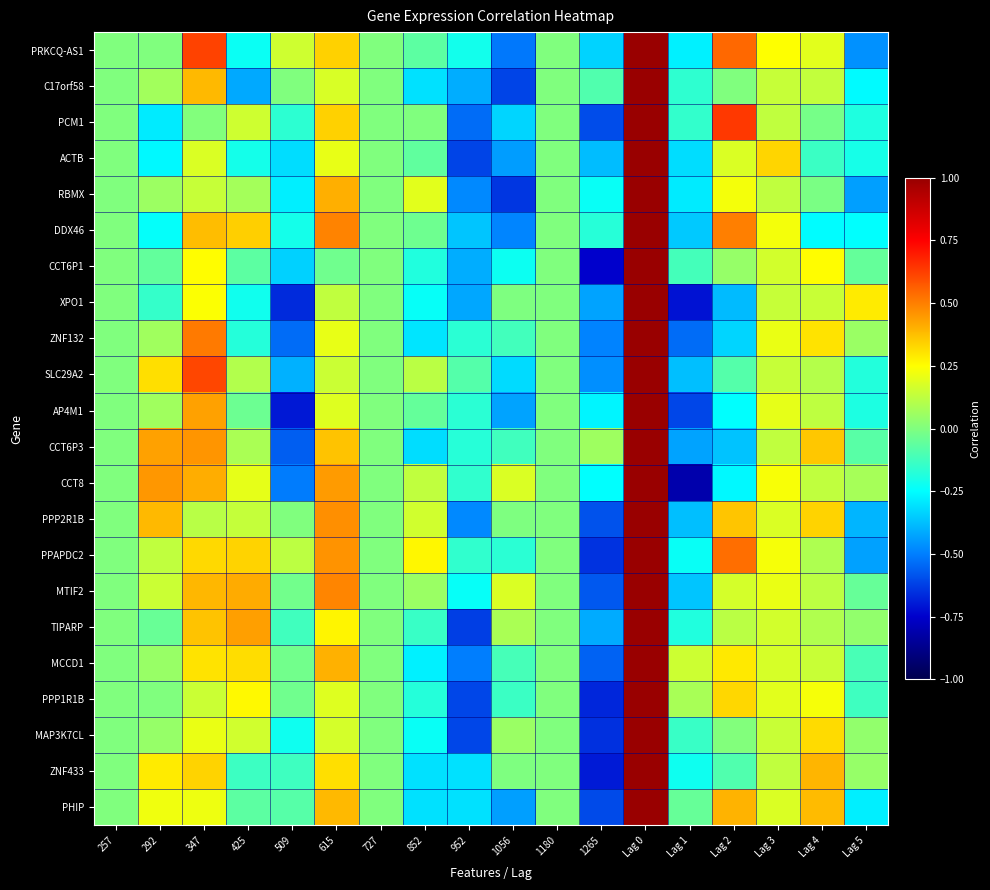

What is the maximum value shown in the chart?

1.0